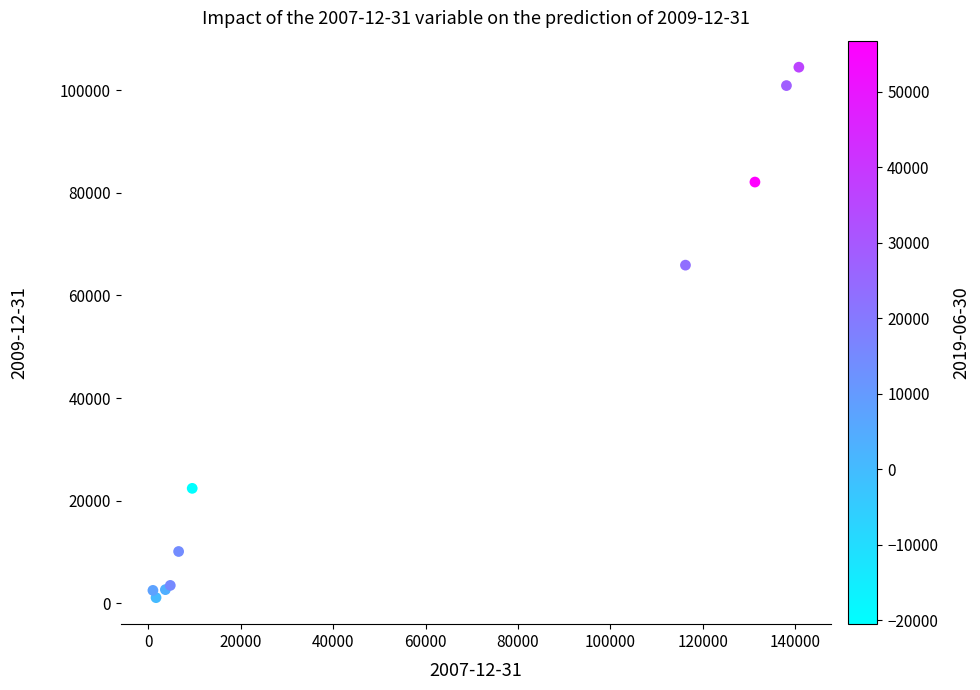

What Y value in the scatter plot is closest to 52791?

65906